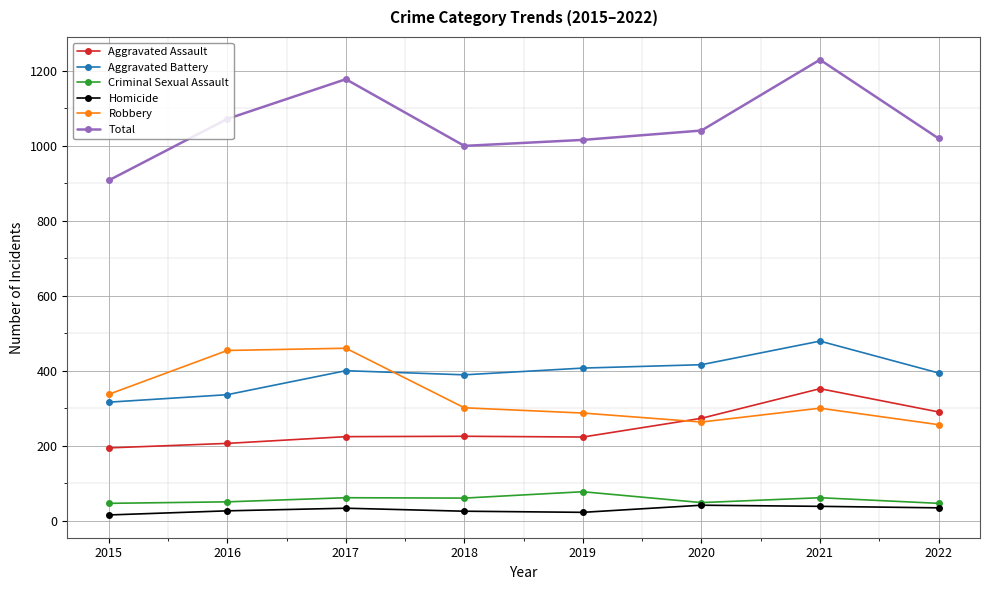

Is it true that Robbery equals 291 at 2017?

False